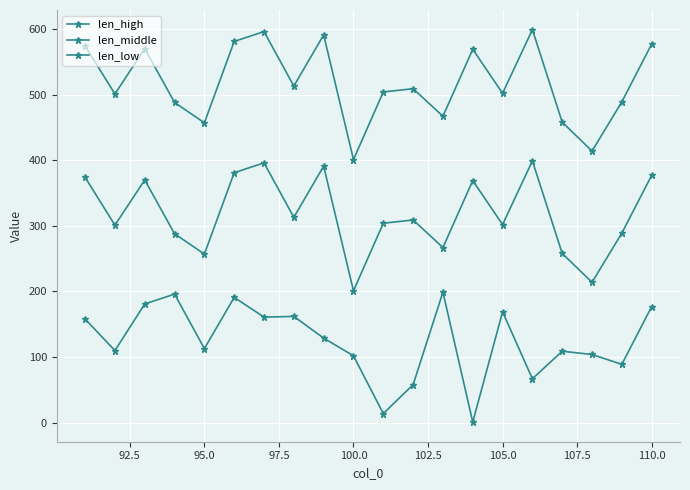

True or false: len_middle has more than 1 interior local peaks.

True